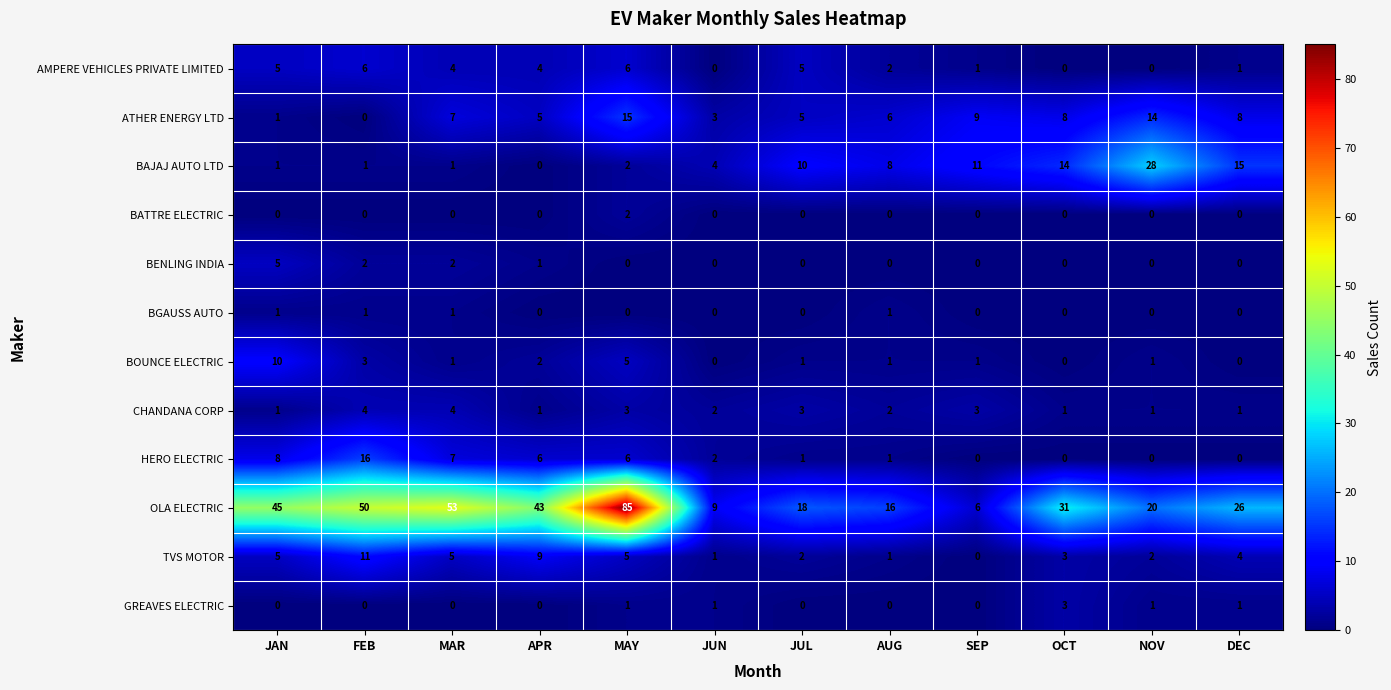

What is the sum of all OLA ELECTRIC values?

402